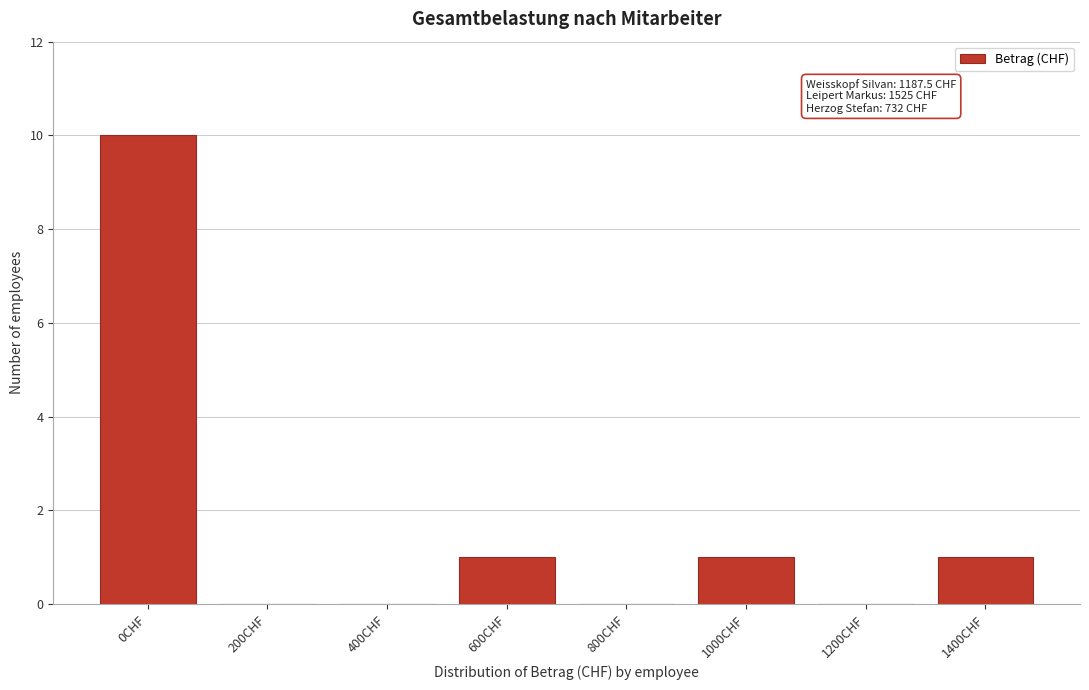

Reading left to right, transcribe all the data shown in this chart.

0CHF=10	200CHF=0	400CHF=0	600CHF=1	800CHF=0	1000CHF=1	1200CHF=0	1400CHF=1